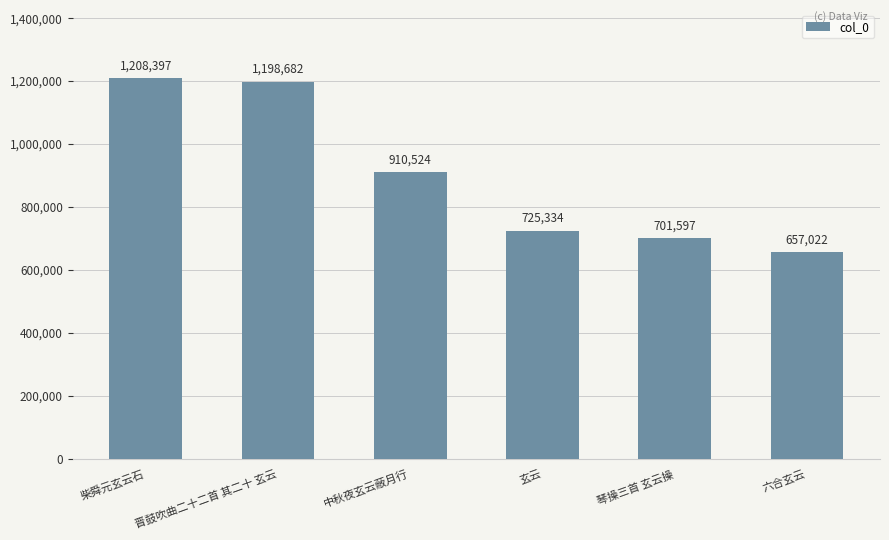

Does the chart contain stacked bars?

No